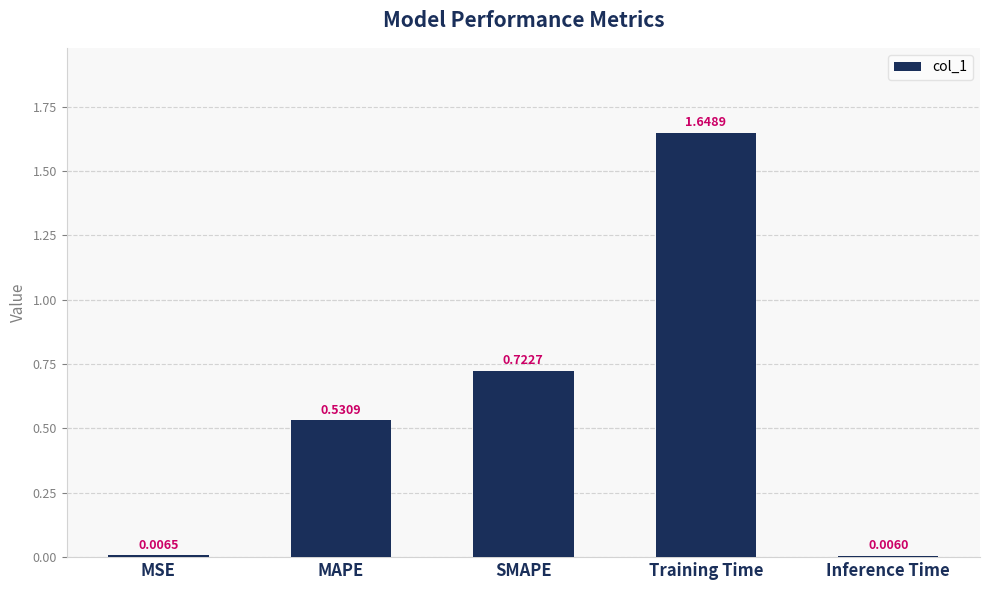

What is the label of the 1st bar from the left?

MSE